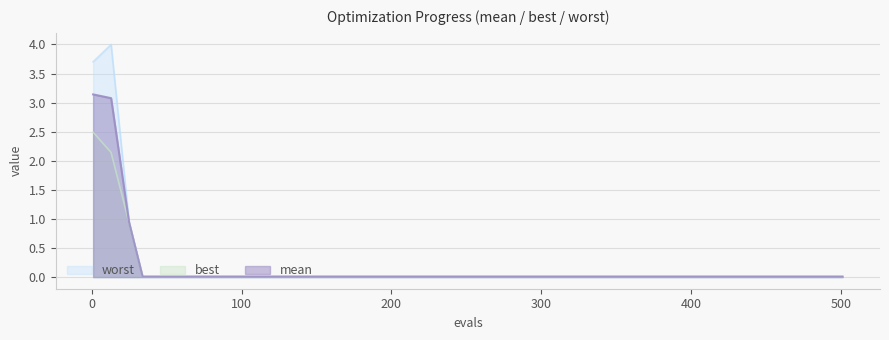

Reading left to right, transcribe all the data shown in this chart.

mean: 3.1	3.1	0.9	0.0	0.0	0.0	0.0	0.0	0.0	0.0	0.0	0.0	0.0	0.0	0.0	0.0	0.0	0.0	0.0	0.0	0.0	0.0	0.0
best: 2.5	2.1	0.9	0.0	0.0	0.0	0.0	0.0	0.0	0.0	0.0	0.0	0.0	0.0	0.0	0.0	0.0	0.0	0.0	0.0	0.0	0.0	0.0
worst: 3.7	4.0	0.9	0.0	0.0	0.0	0.0	0.0	0.0	0.0	0.0	0.0	0.0	0.0	0.0	0.0	0.0	0.0	0.0	0.0	0.0	0.0	0.0